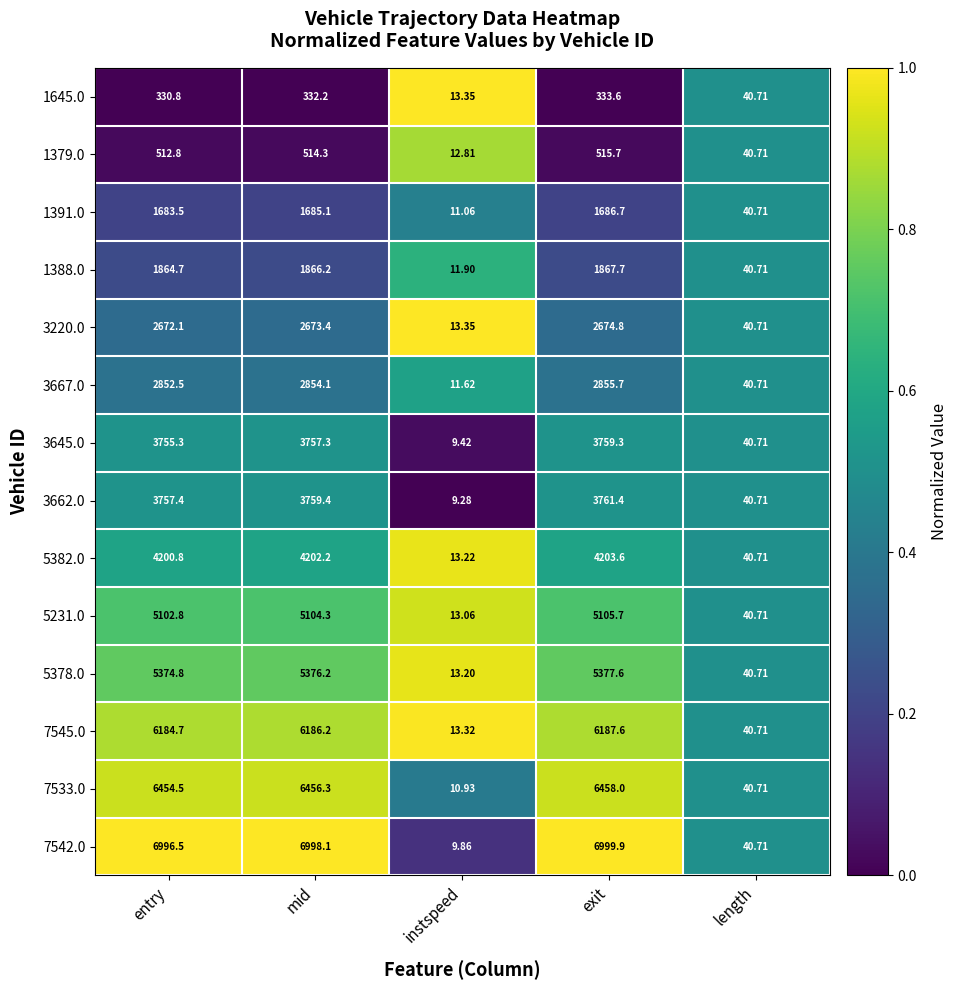

List the labels in order of 1379.0 value, smallest first.

instspeed, length, entry, mid, exit